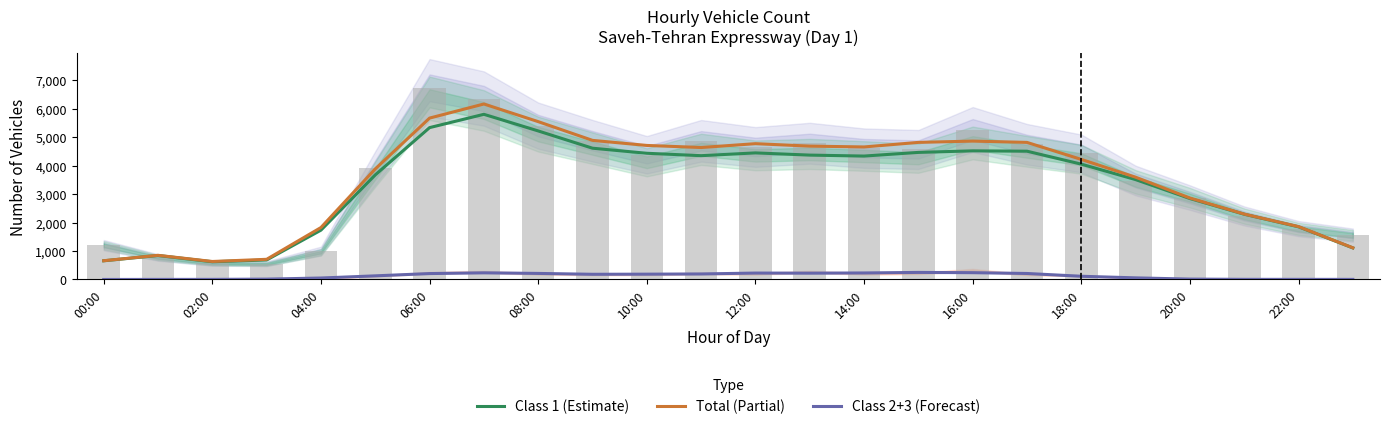

What are all the series names shown in the legend?

Class 1 (Estimate), Total (Partial), Class 2+3 (Forecast)